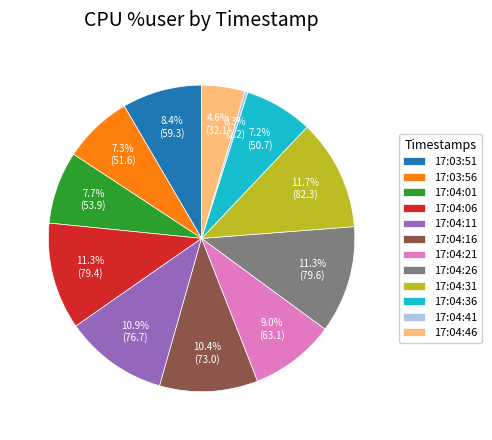

True or false: 17:04:36 accounts for 7% of the total.

True